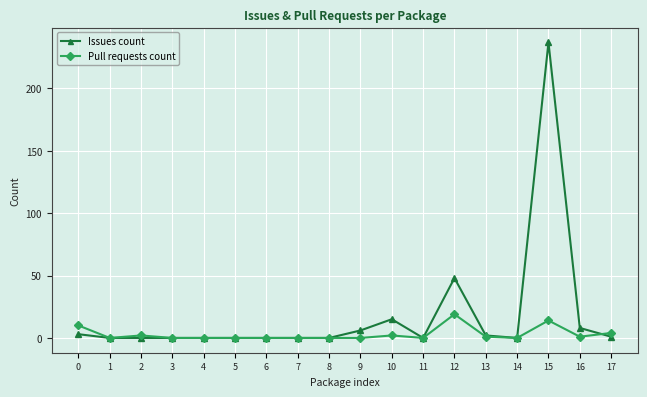

What is the average value of the Issues count series?

18